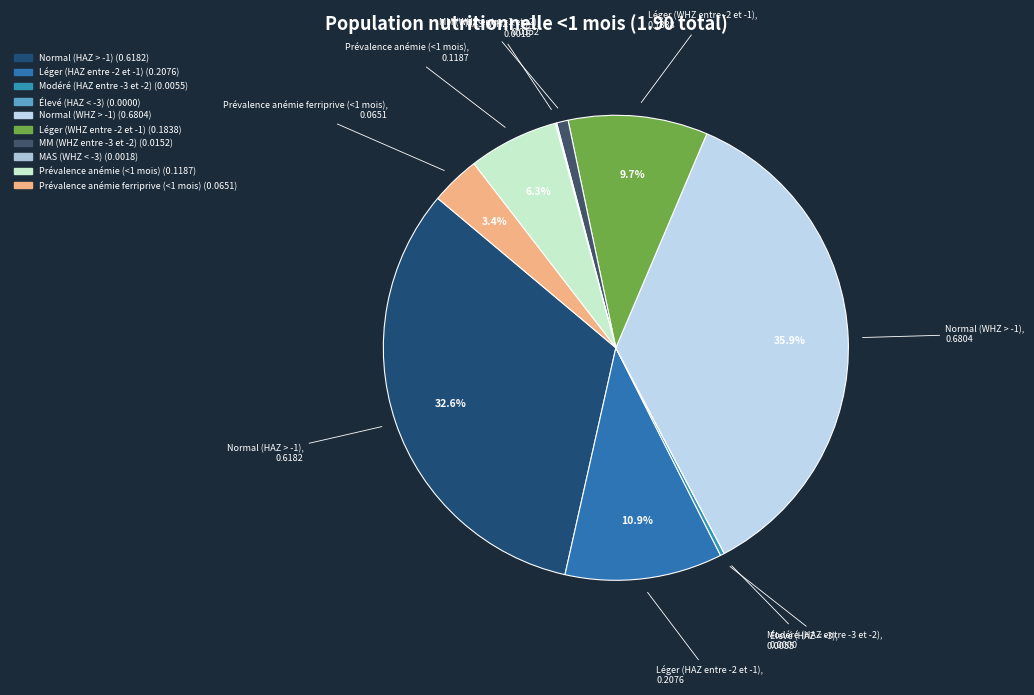

Is it true that Prévalence anémie ferriprive (<1 mois) is 1% of the pie?

False